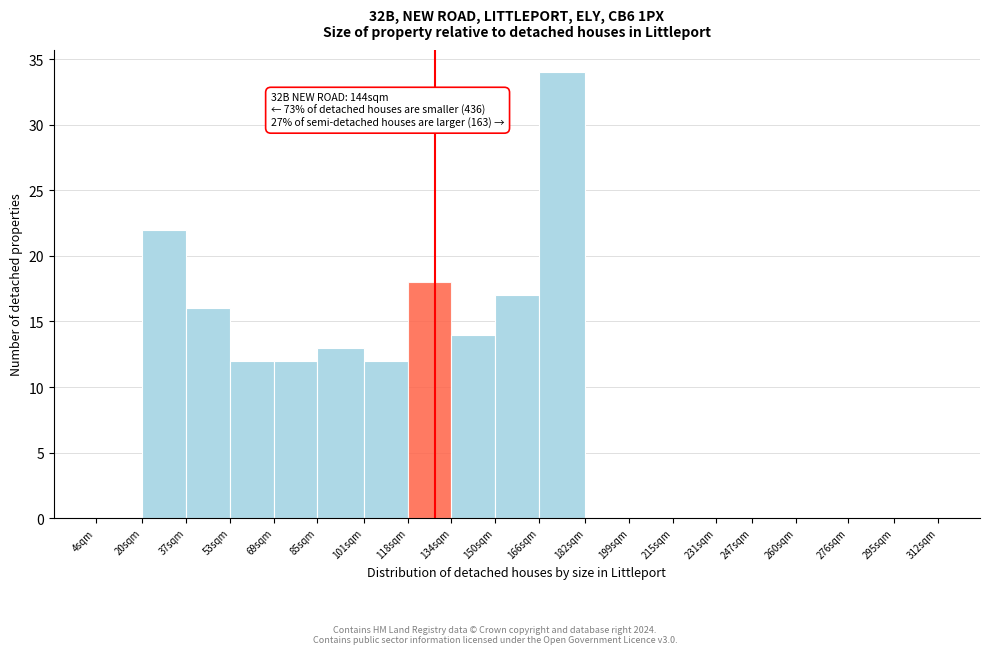

Reading left to right, extract all data points from this chart.

4sqm=0	20sqm=22	37sqm=16	53sqm=12	69sqm=12	85sqm=13	101sqm=12	118sqm=18	134sqm=14	150sqm=17	166sqm=34	182sqm=0	199sqm=0	215sqm=0	231sqm=0	247sqm=0	260sqm=0	276sqm=0	295sqm=0